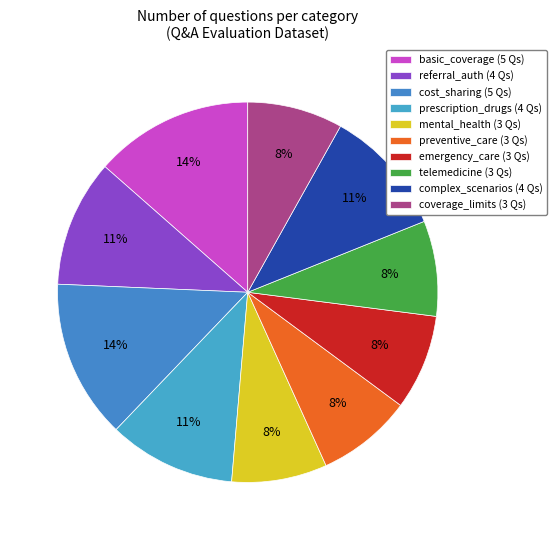

How many slices are in this pie chart?

10